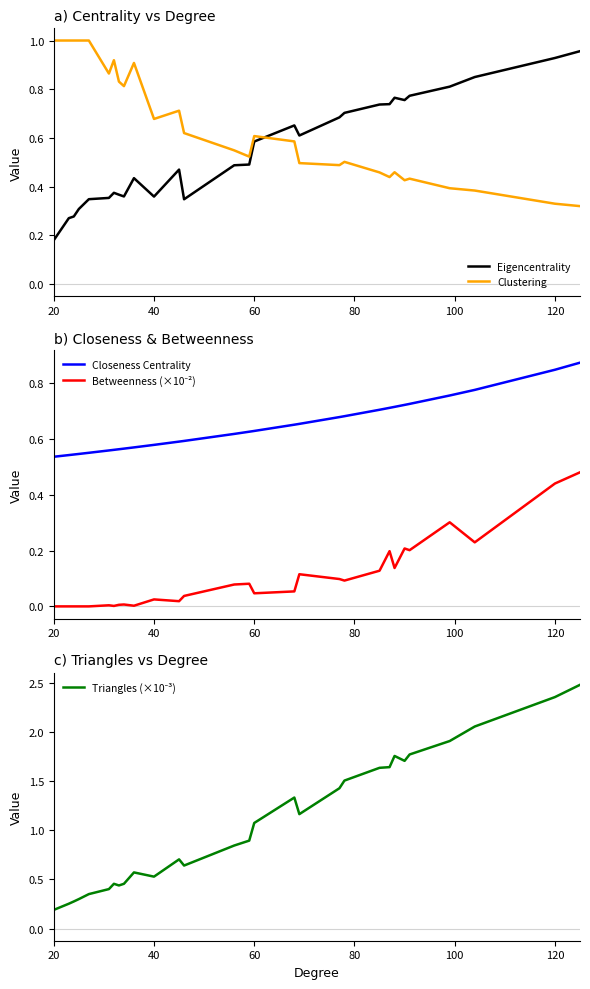

At which label does Betweenness (×10⁻²) reach its minimum?

20